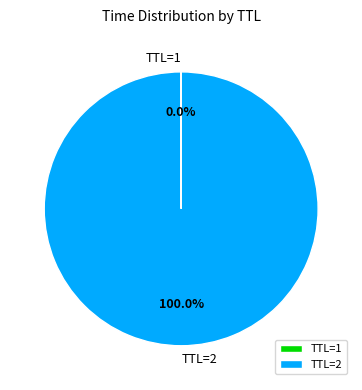

Is there any slice that represents more than half of the pie?

Yes